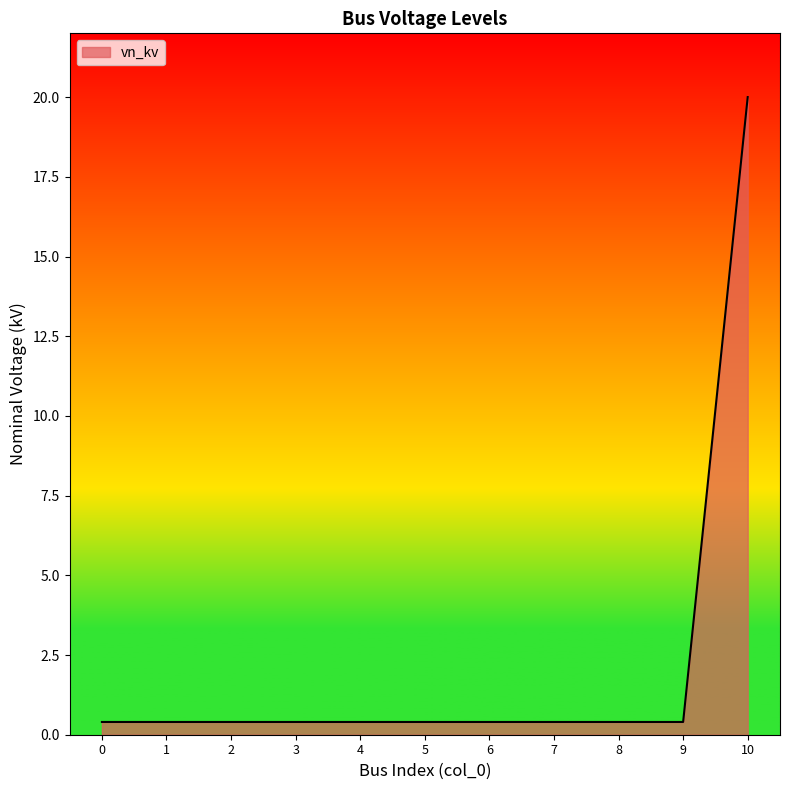

Reading right to left, transcribe all the data shown in this chart.

10=20.0	9=0.4	8=0.4	7=0.4	6=0.4	5=0.4	4=0.4	3=0.4	2=0.4	1=0.4	0=0.4